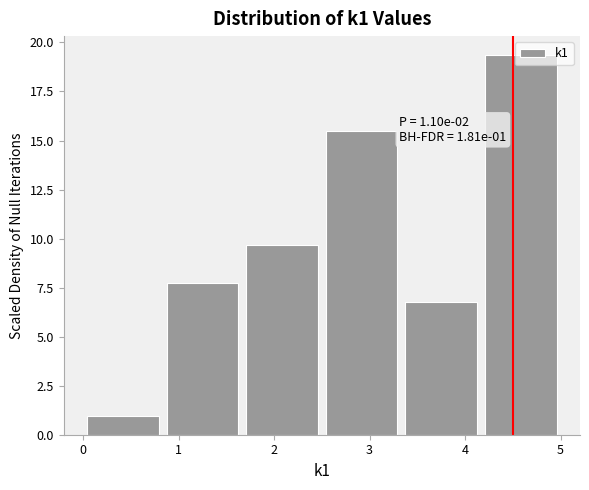

Over which range of the x-axis is the bar tallest?

4.2 to 5.0